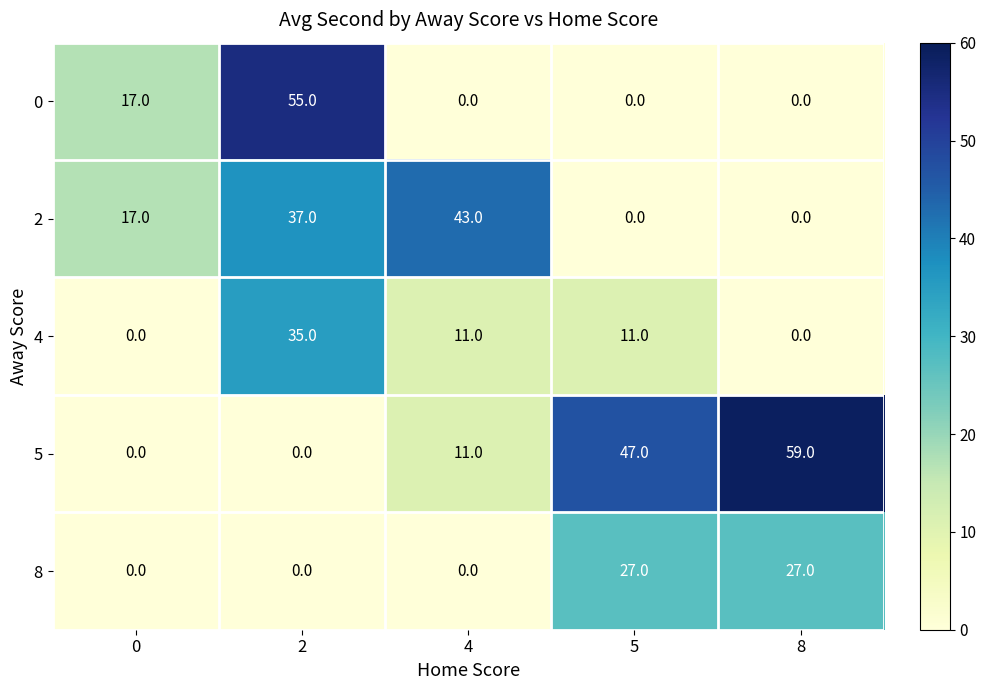

List the series in order of their peak value, lowest first.

8, 4, 2, 0, 5